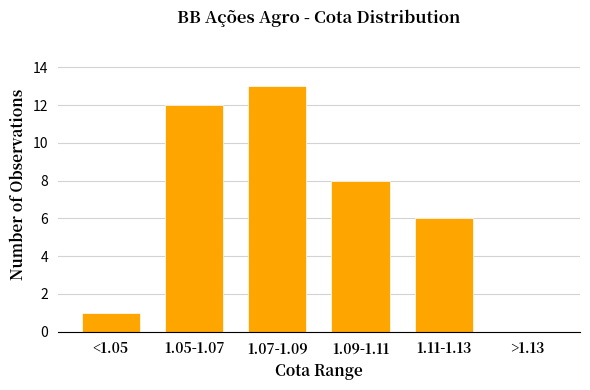

Reading left to right, what are all the values shown in this chart?

<1.05=1	1.05-1.07=12	1.07-1.09=13	1.09-1.11=8	1.11-1.13=6	>1.13=0